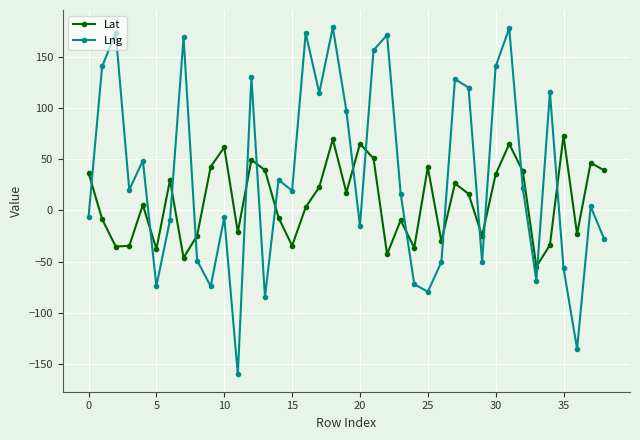

Which series has the largest range (max minus min)?

Lng